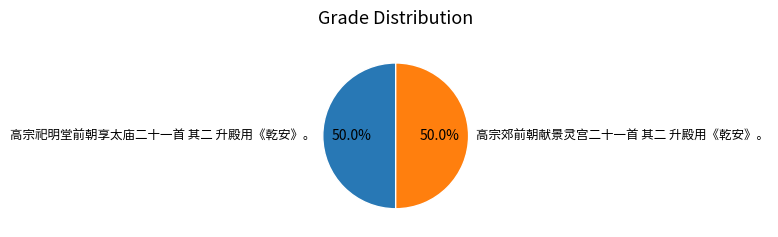

To the nearest percent, what is the average slice percentage?

50%